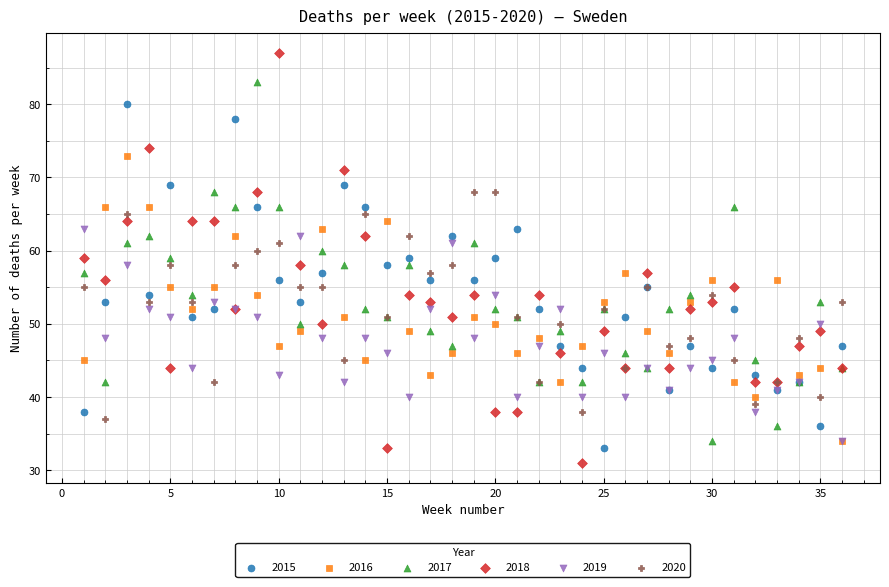

Which series has the widest spread of Y values?

2018